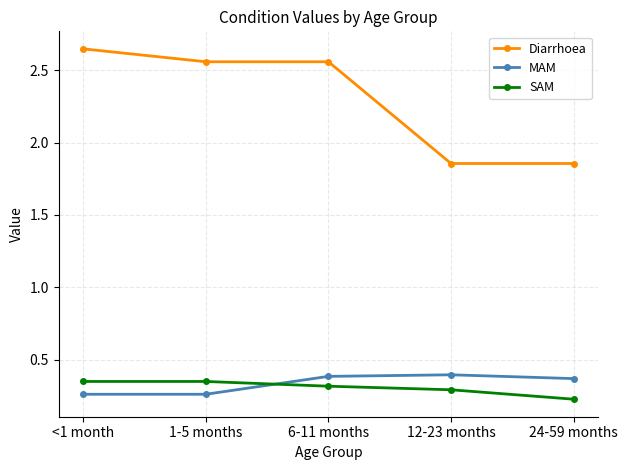

What is the label of the 5th point from the left?

24-59 months